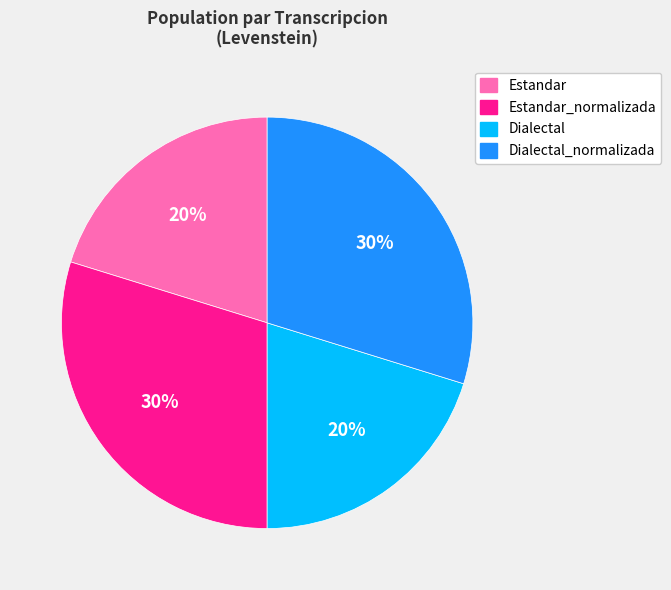

Does any single category account for the majority?

No